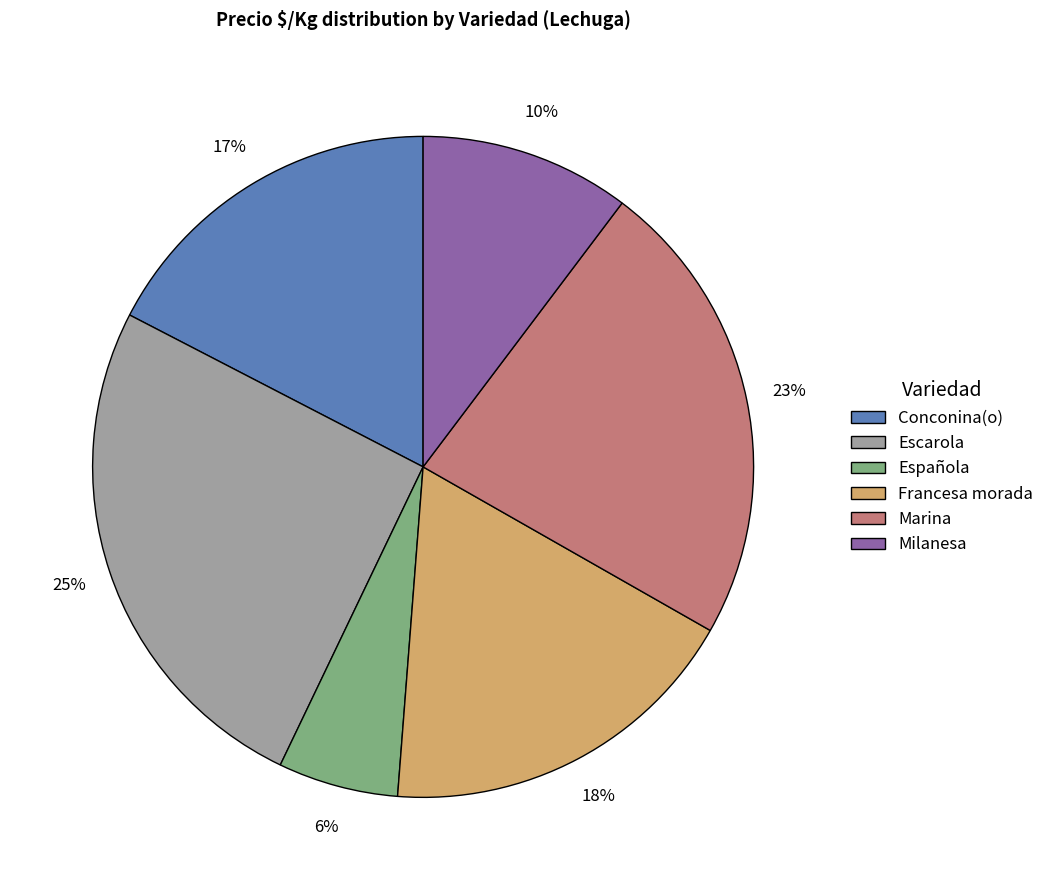

To the nearest percent, what is the difference between the Marina and Española slice percentages?

17%